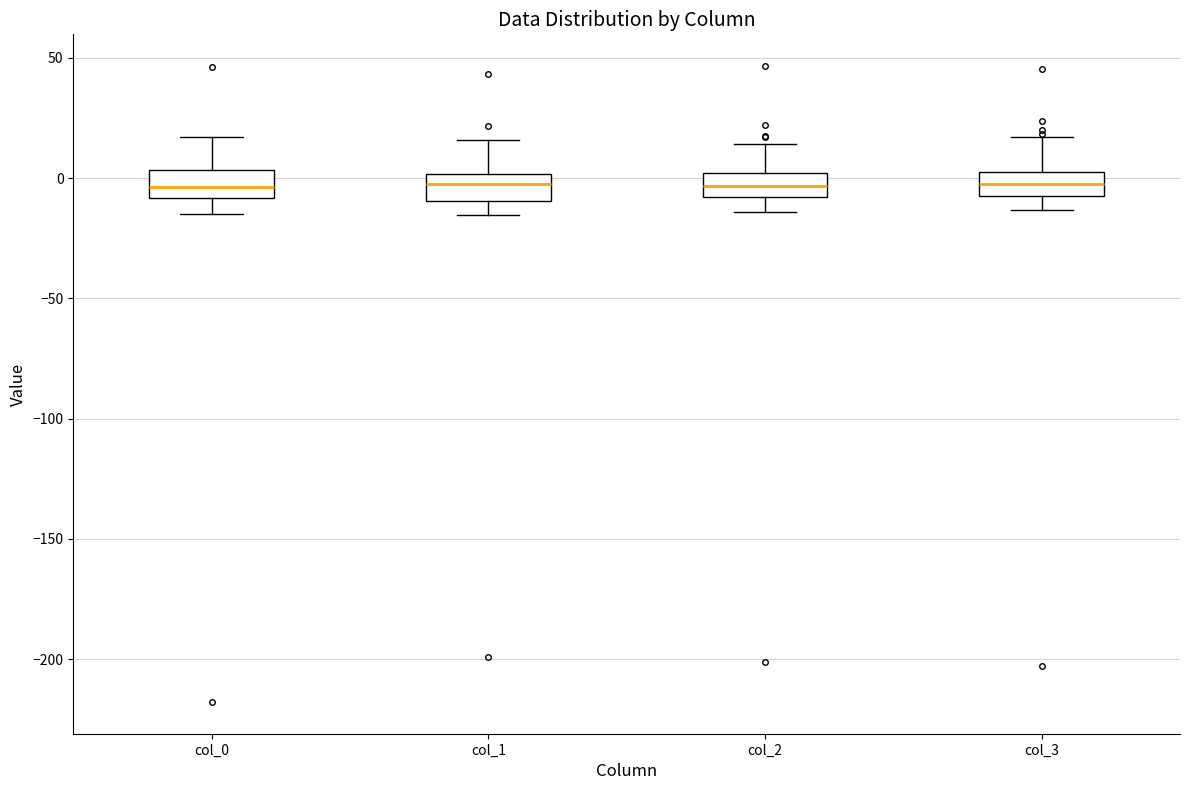

Reading left to right, read every box against the y-axis: the position of its median line, the range the box covers, and the ends of its whiskers. The values are not printed on the chart, so give them approximately, as read against the axis.

col_0: median -5, box -10 to 5, whiskers -15 to 15
col_1: median -5, box -10 to 0, whiskers -15 to 15
col_2: median -5, box -10 to 0, whiskers -15 to 15
col_3: median 0, box -5 to 5, whiskers -15 to 15